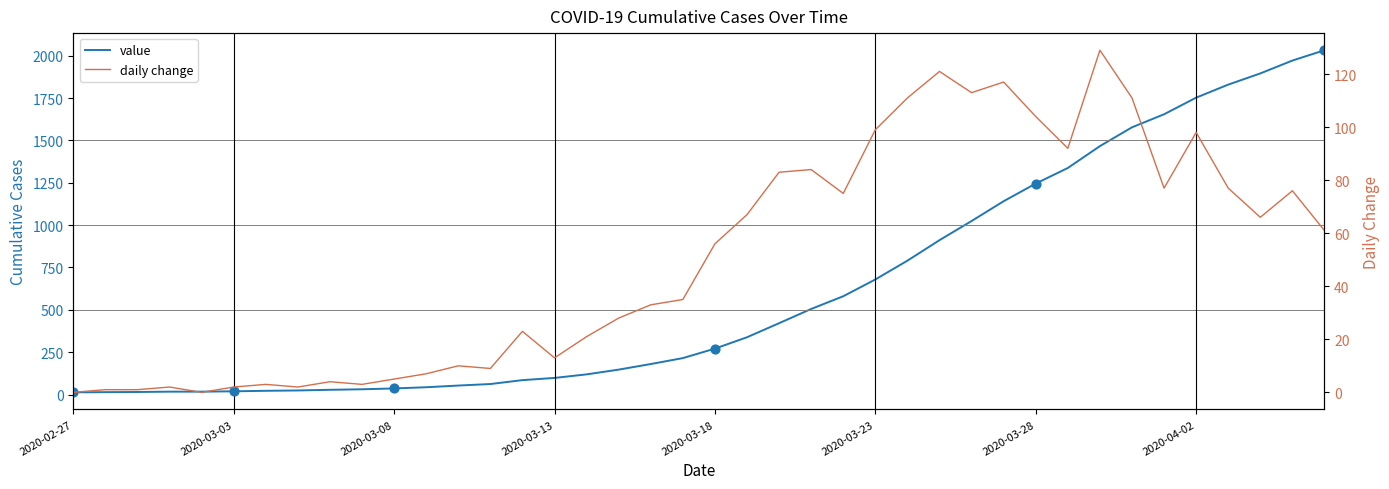

Is the value of daily change at 13 greater than the value of value at 19?

No